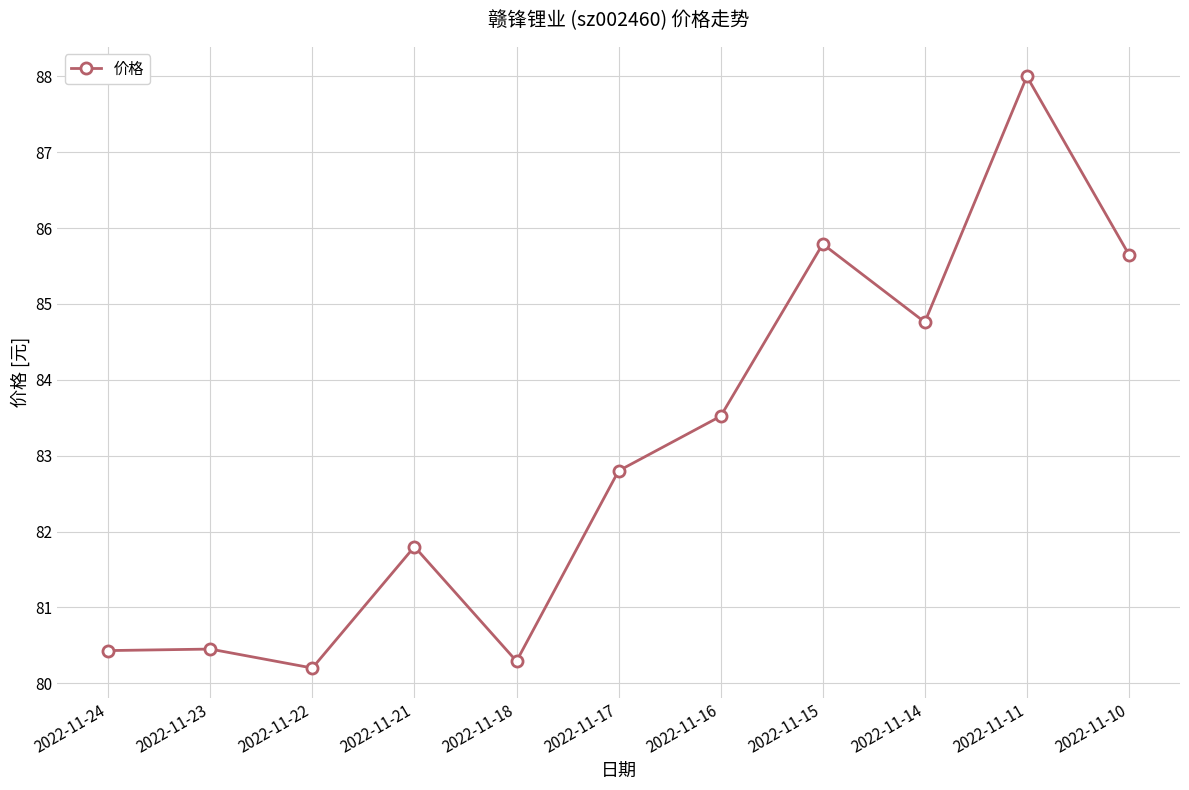

Where is the data nearest to the value 84?

2022-11-16